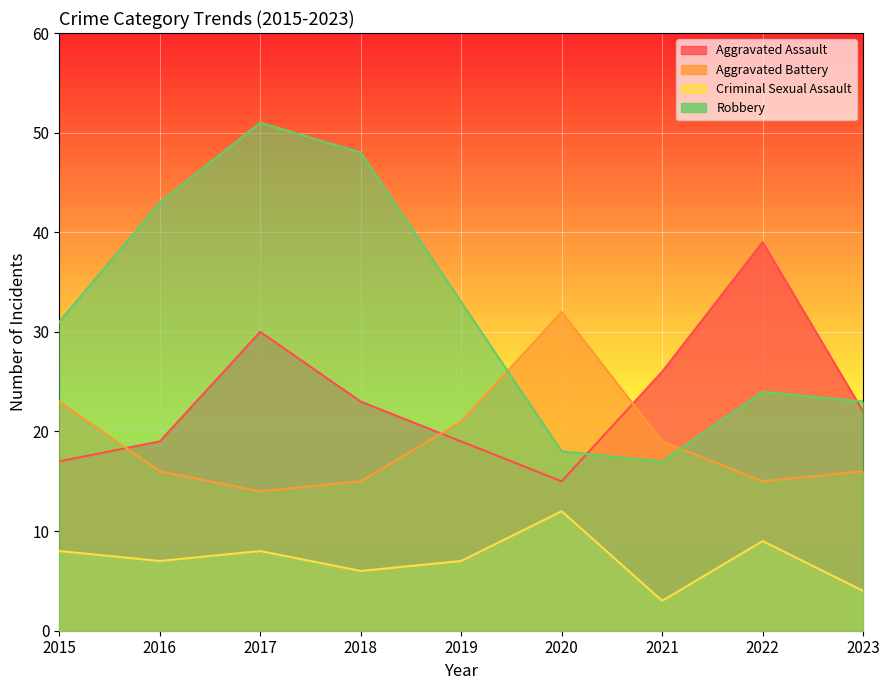

Reading left to right, list all the values displayed in this chart.

Aggravated Assault: 17	19	30	23	19	15	26	39	22
Aggravated Battery: 23	16	14	15	21	32	19	15	16
Criminal Sexual Assault: 8	7	8	6	7	12	3	9	4
Robbery: 31	43	51	48	33	18	17	24	23